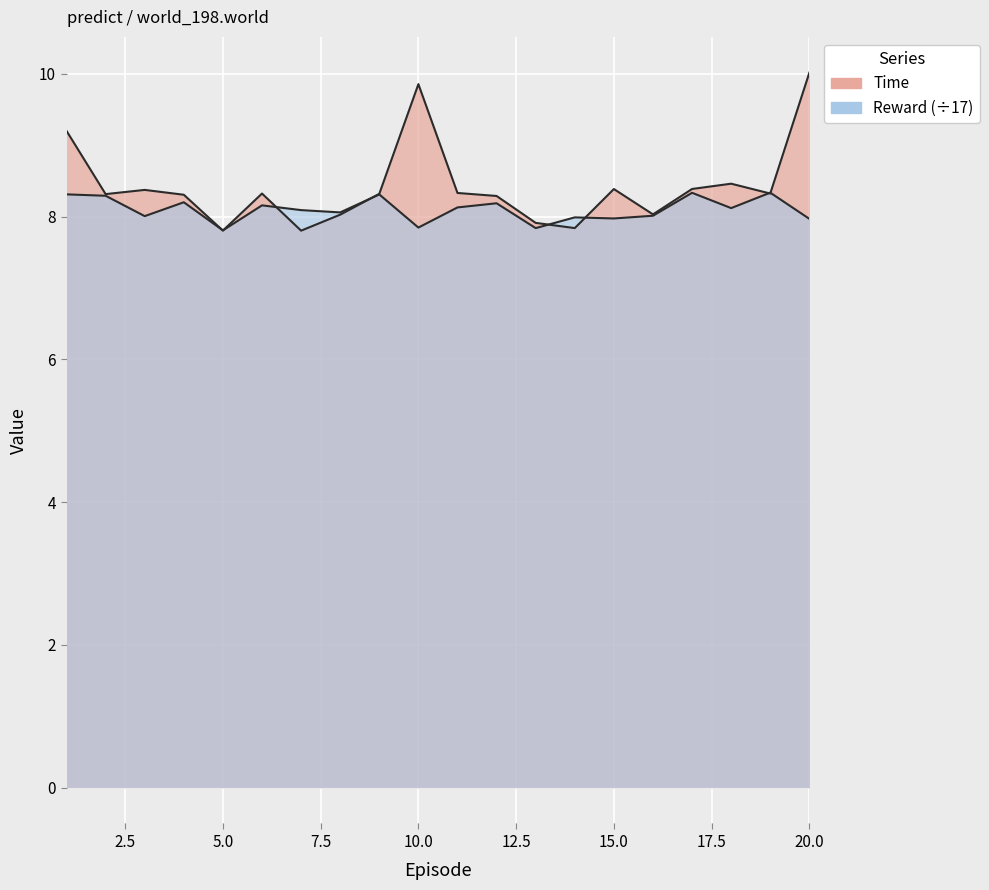

Is it true that Time equals 6.1 at 20?

False